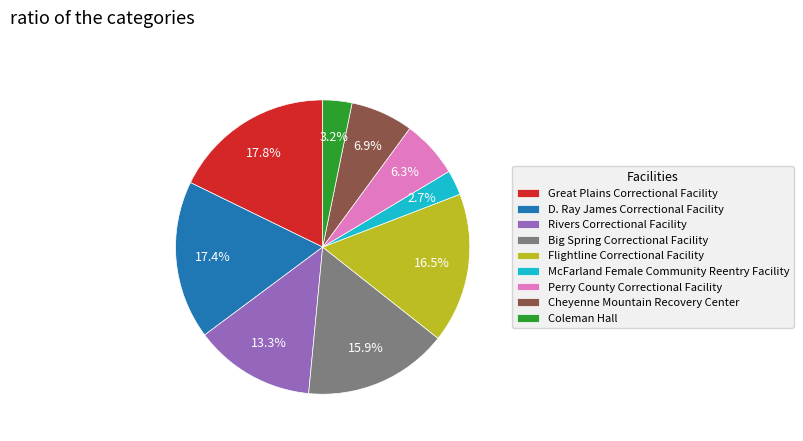

Does any single category account for the majority?

No